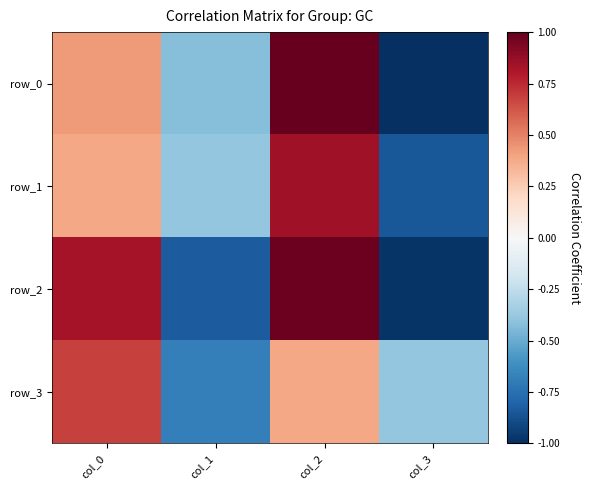

Rank the series at col_3 from lowest to highest value.

row_0, row_2, row_1, row_3